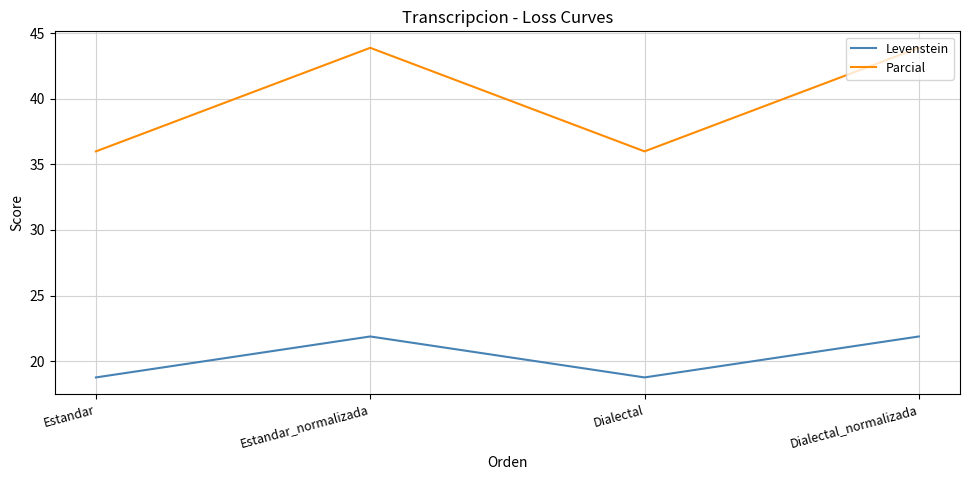

True or false: Parcial and Levenstein intersect in this chart.

False